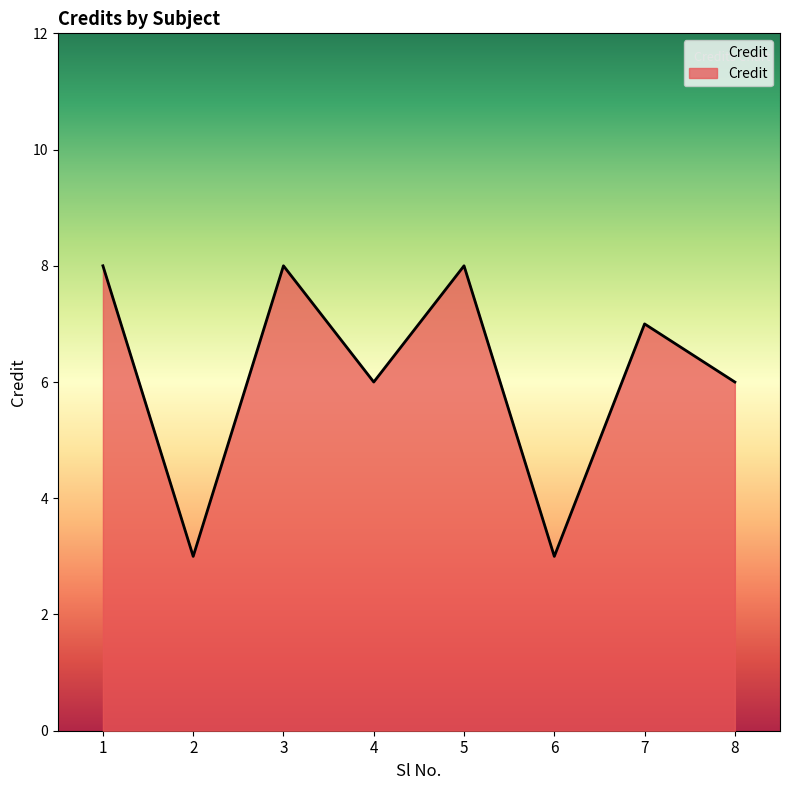

The value at 6 is 3. True or false?

True